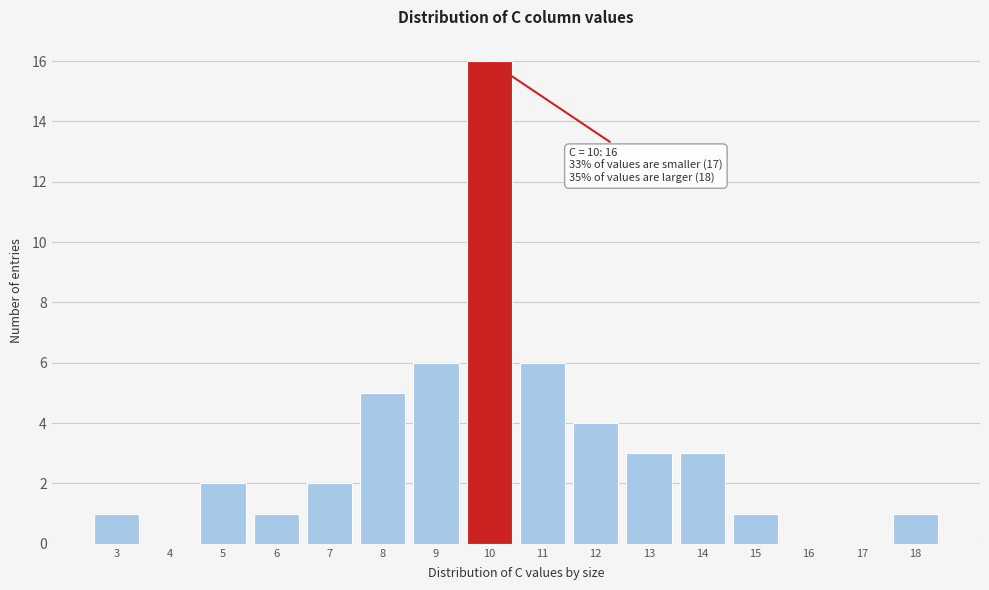

Which range on the x-axis has the tallest bar?

9.5 to 10.5